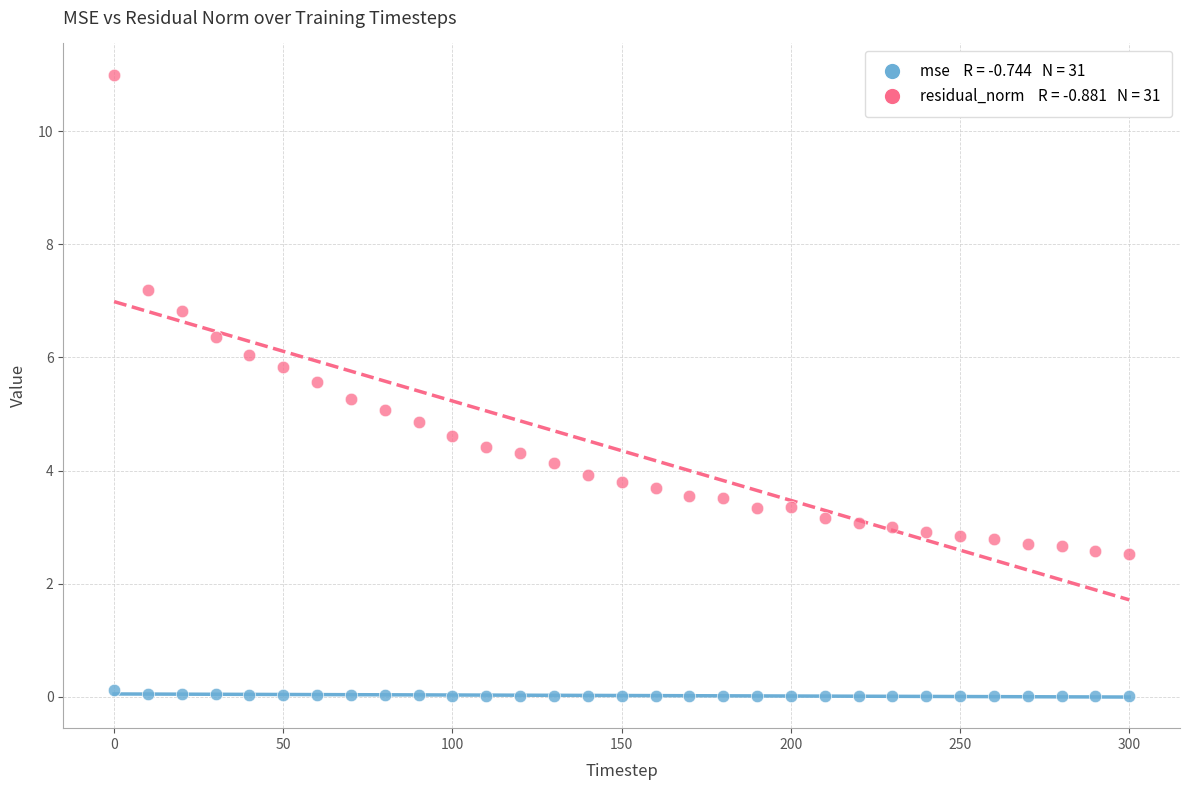

Across all data points, what is the range of X values (max minus min)?

300.0